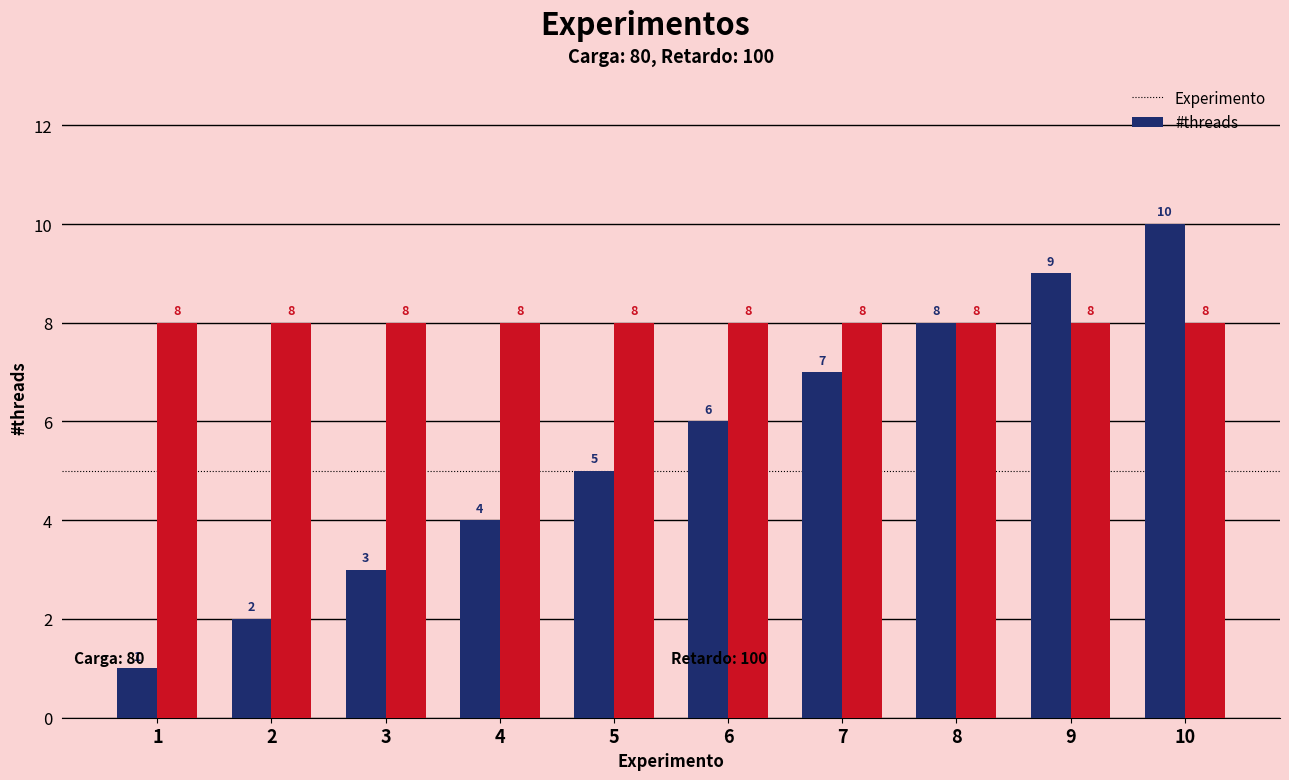

Read the Experimento value at 5.

5